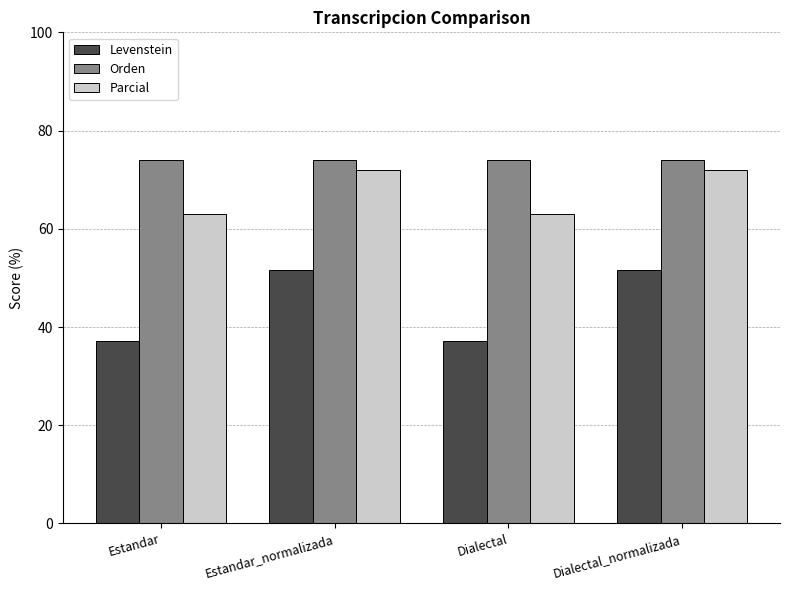

Reading right to left, transcribe all the data shown in this chart.

Levenstein: 51.5	37.2	51.5	37.2
Orden: 74.1	74.1	74.1	74.1
Parcial: 72.0	63.0	72.0	63.0